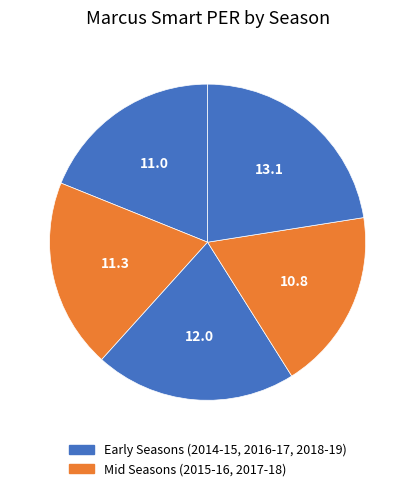

How many slices are in this pie chart?

5